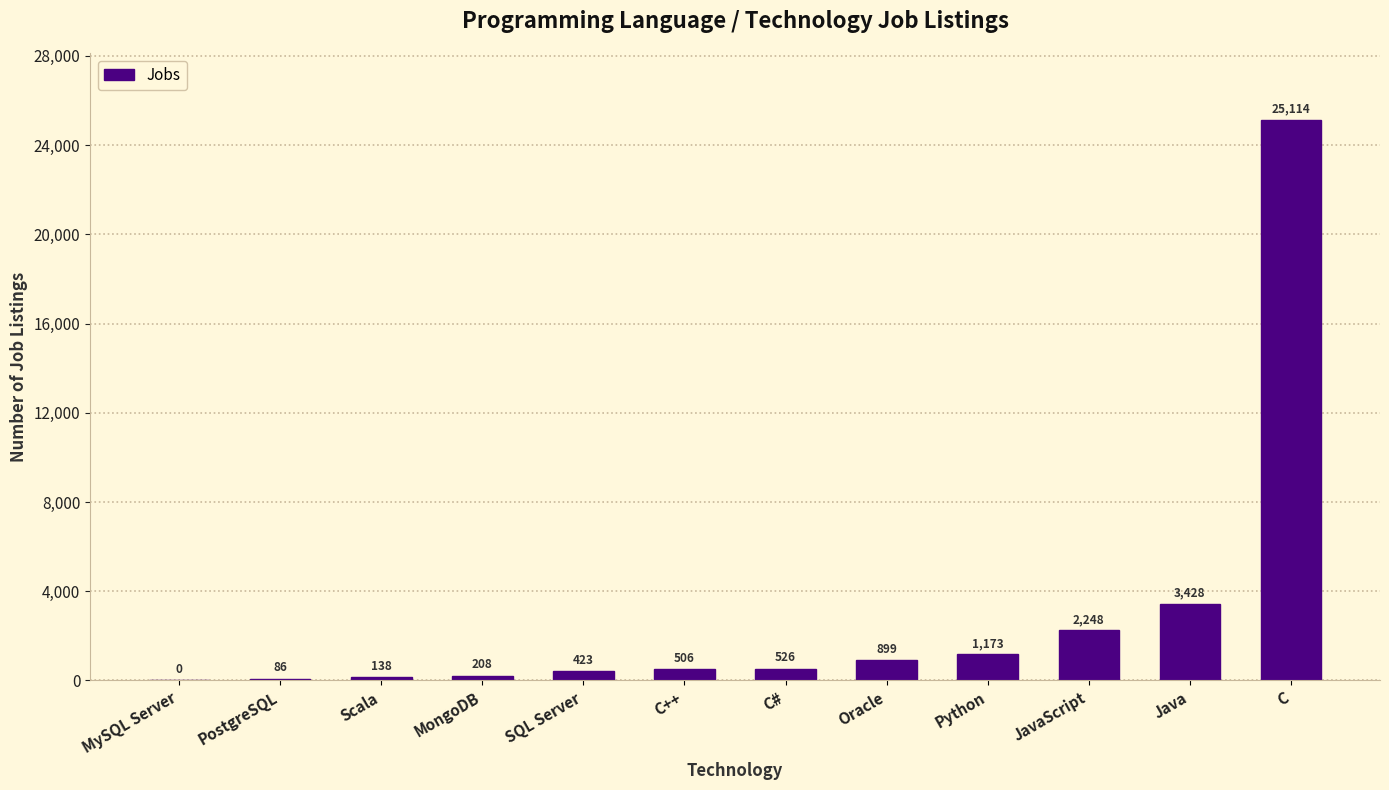

What is the approximate value at MongoDB?

208